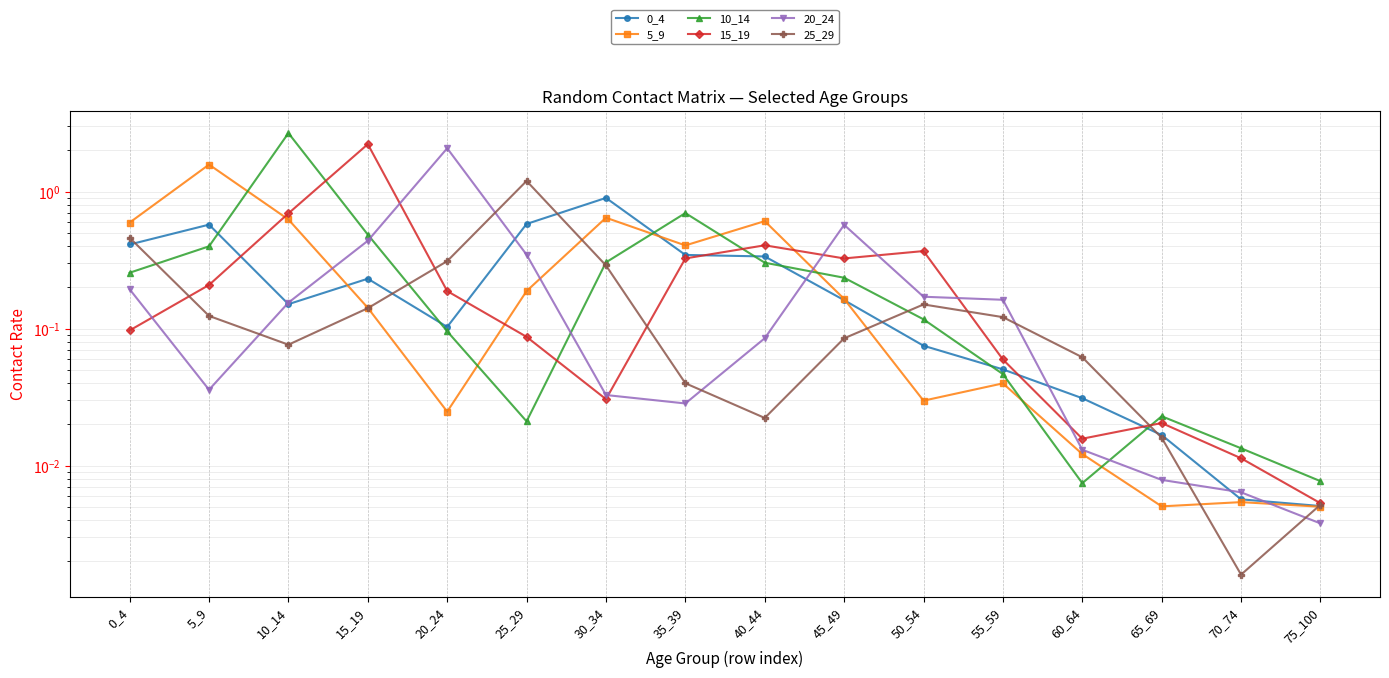

Is this an area chart (filled region under the line)?

No